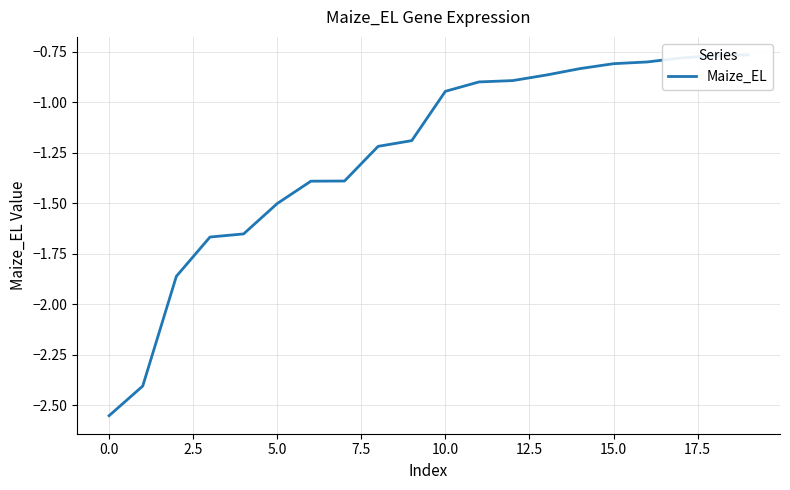

What is the greatest value displayed?

-0.8